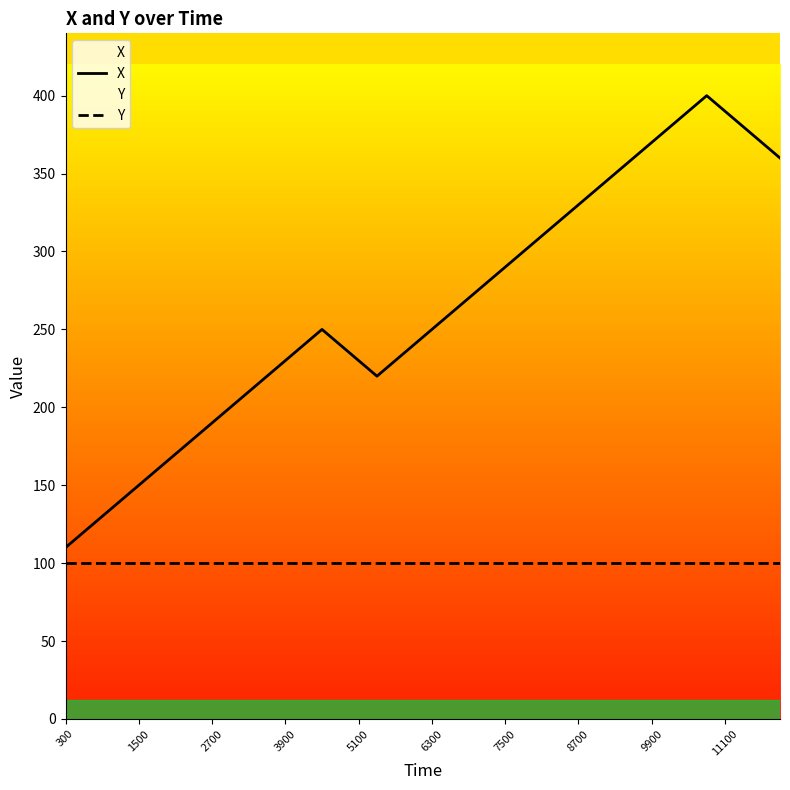

List the series in order of their overall mean, highest first.

X, Y